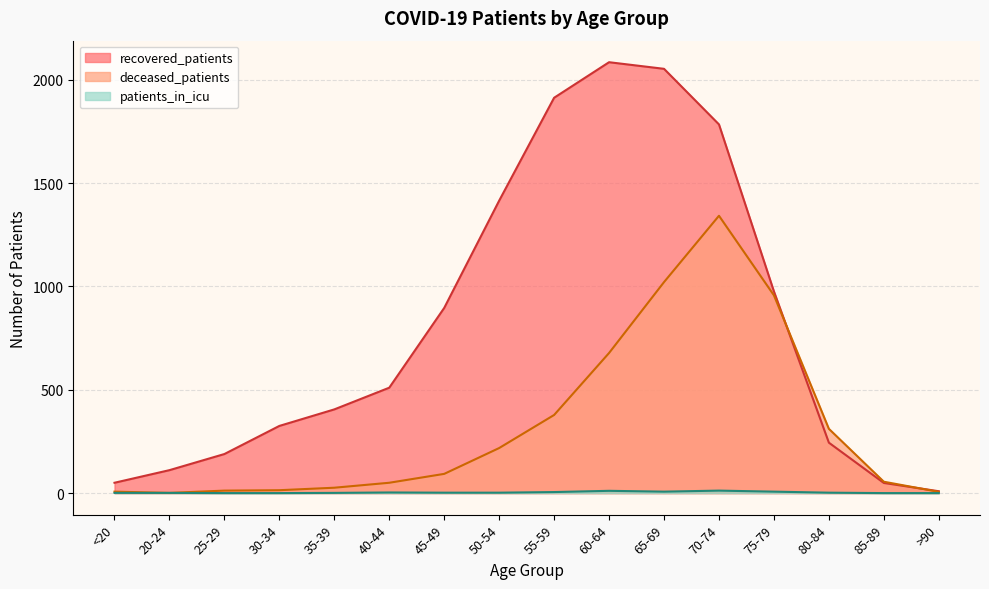

What is the difference between the maximum and second lowest values in the recovered_patients series?

2036